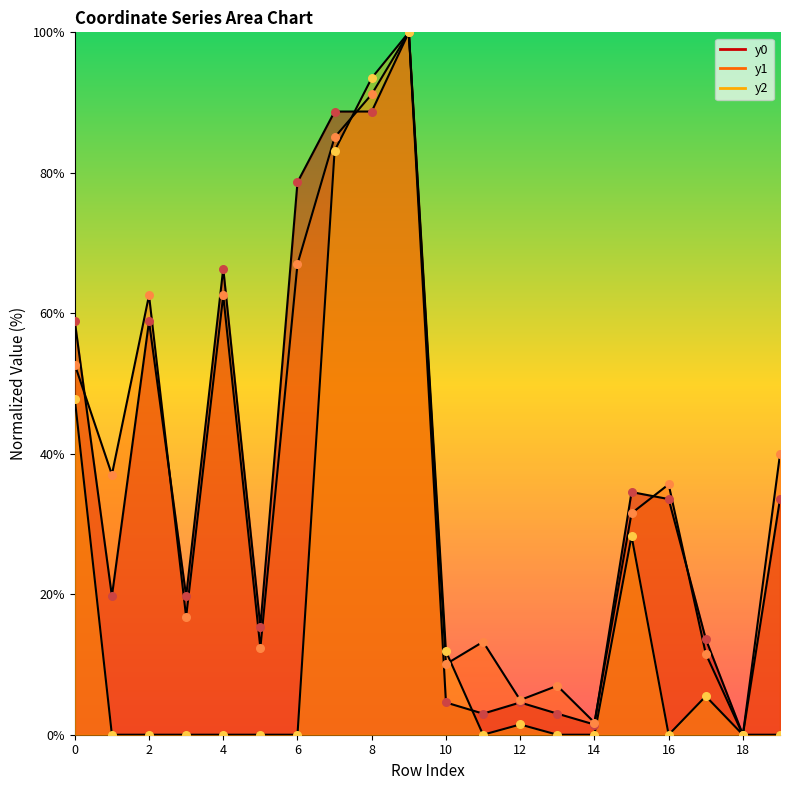

At how many categories does at least one series exceed 49?

7